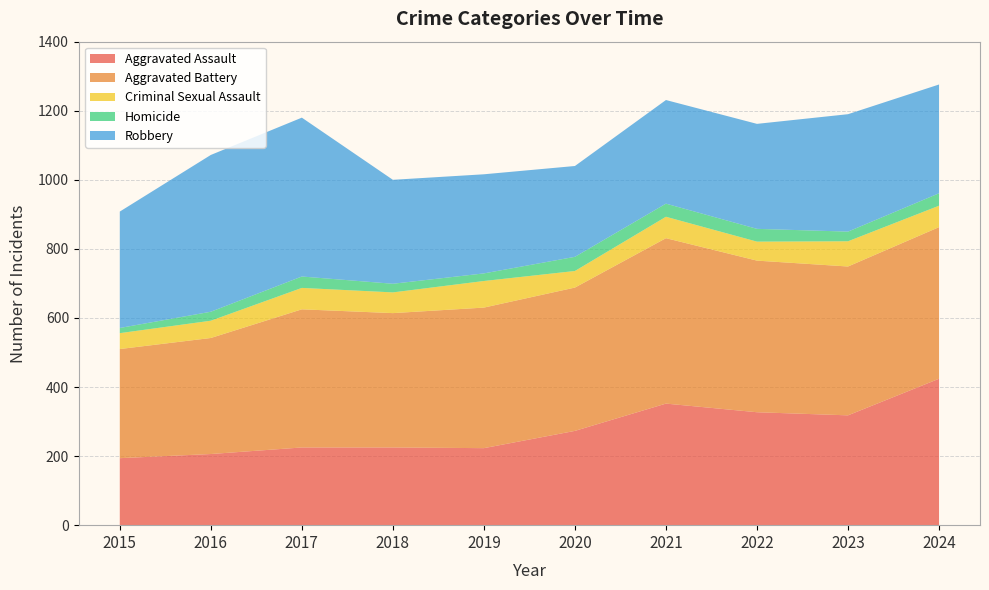

Reading left to right, list all the values displayed in this chart.

Aggravated Assault: 2015=194	2016=206	2017=225	2018=225	2019=223	2020=273	2021=352	2022=327	2023=318	2024=424
Aggravated Battery: 2015=316	2016=336	2017=400	2018=389	2019=407	2020=415	2021=479	2022=439	2023=431	2024=439
Criminal Sexual Assault: 2015=46	2016=50	2017=62	2018=60	2019=77	2020=48	2021=62	2022=55	2023=73	2024=62
Homicide: 2015=15	2016=26	2017=33	2018=25	2019=22	2020=41	2021=38	2022=37	2023=28	2024=36
Robbery: 2015=337	2016=454	2017=460	2018=301	2019=287	2020=263	2021=300	2022=304	2023=340	2024=315